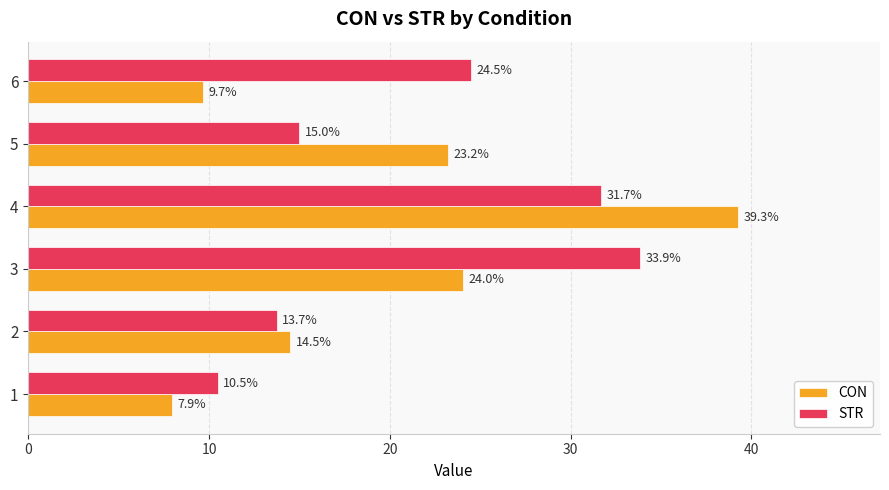

What are all the series names shown in the legend?

CON, STR